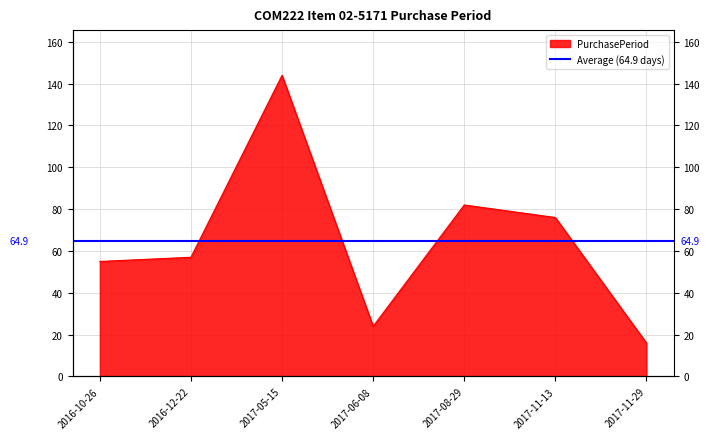

What is the difference between the maximum and minimum values?

128